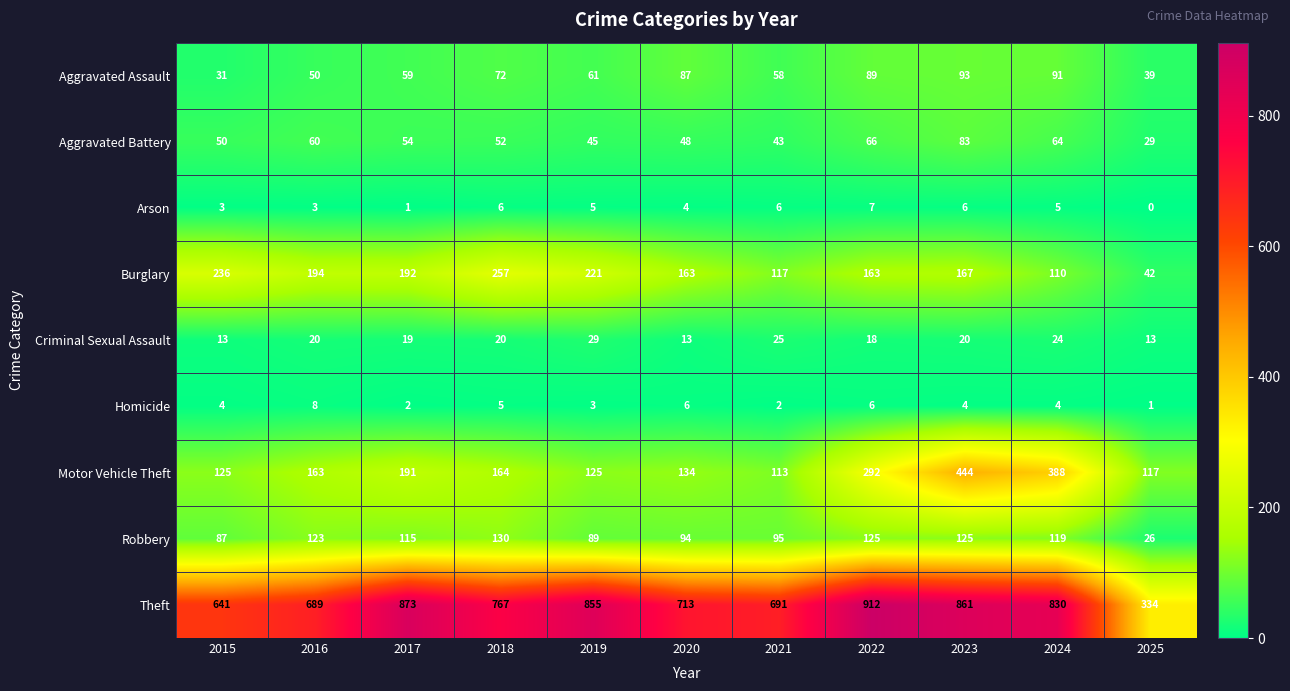

List the labels in order of Aggravated Battery value, smallest first.

2025, 2021, 2019, 2020, 2015, 2018, 2017, 2016, 2024, 2022, 2023